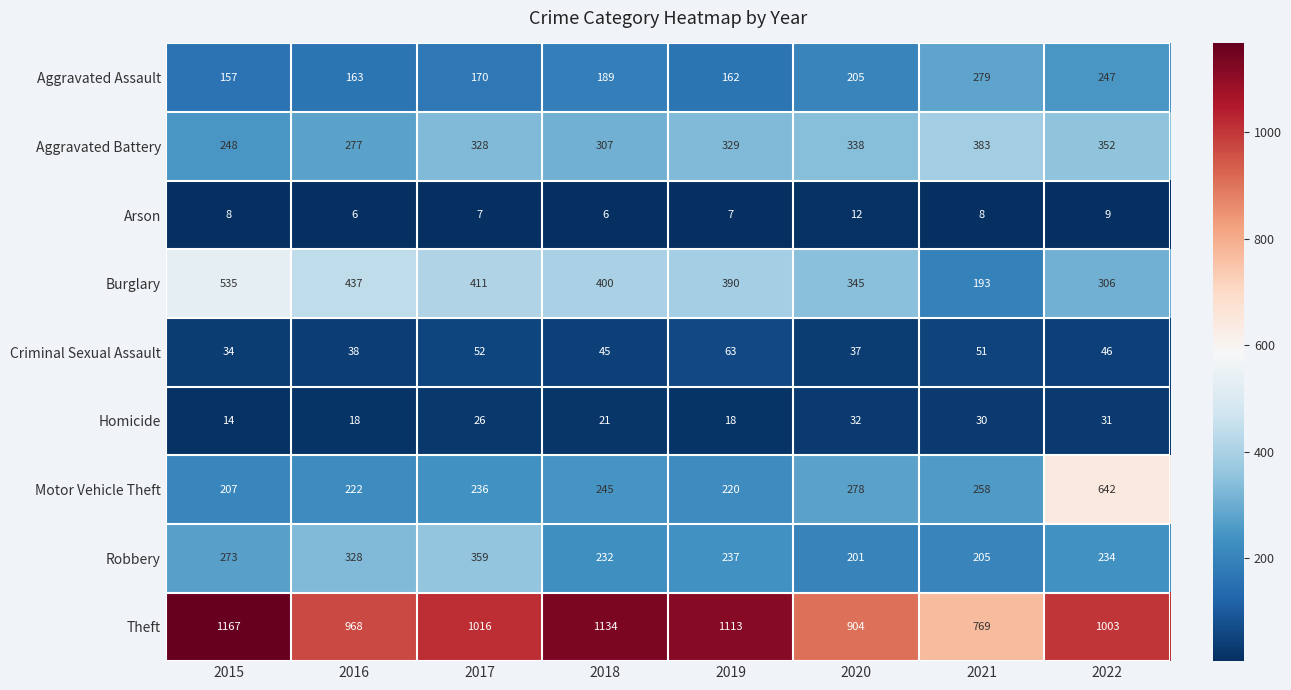

Which category has the highest value across all series?

2015